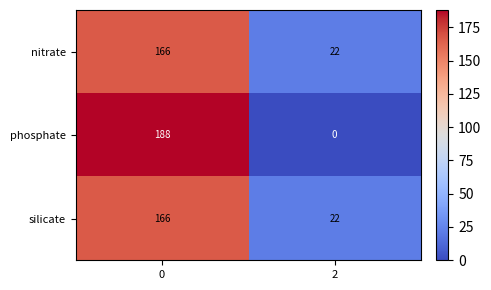

Is it true that phosphate equals 270 at 0?

False